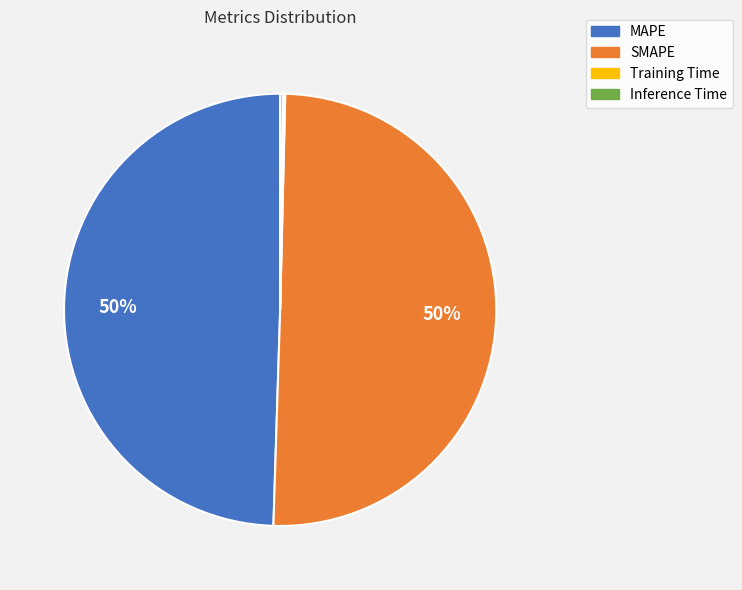

To the nearest percent, what is the average slice percentage?

25%